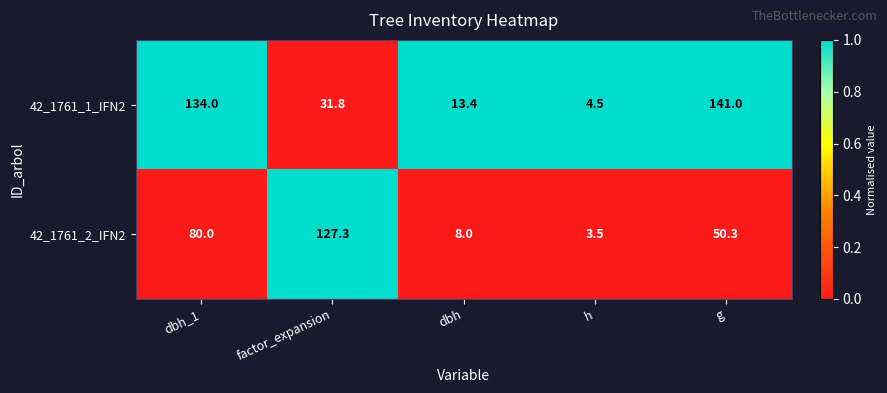

At how many categories does at least one series exceed 61?

3